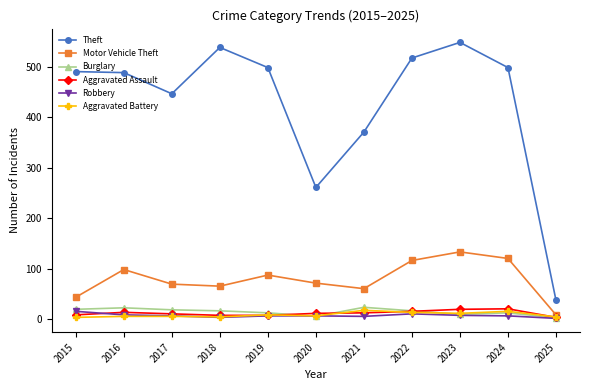

True or false: Motor Vehicle Theft has a value of 65 at 2018.

True